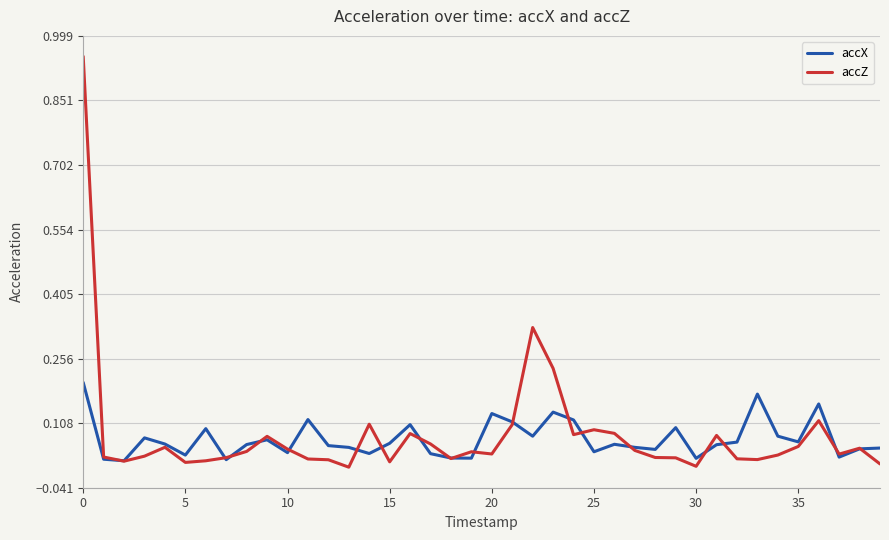

Which series has the largest range (max minus min)?

accZ